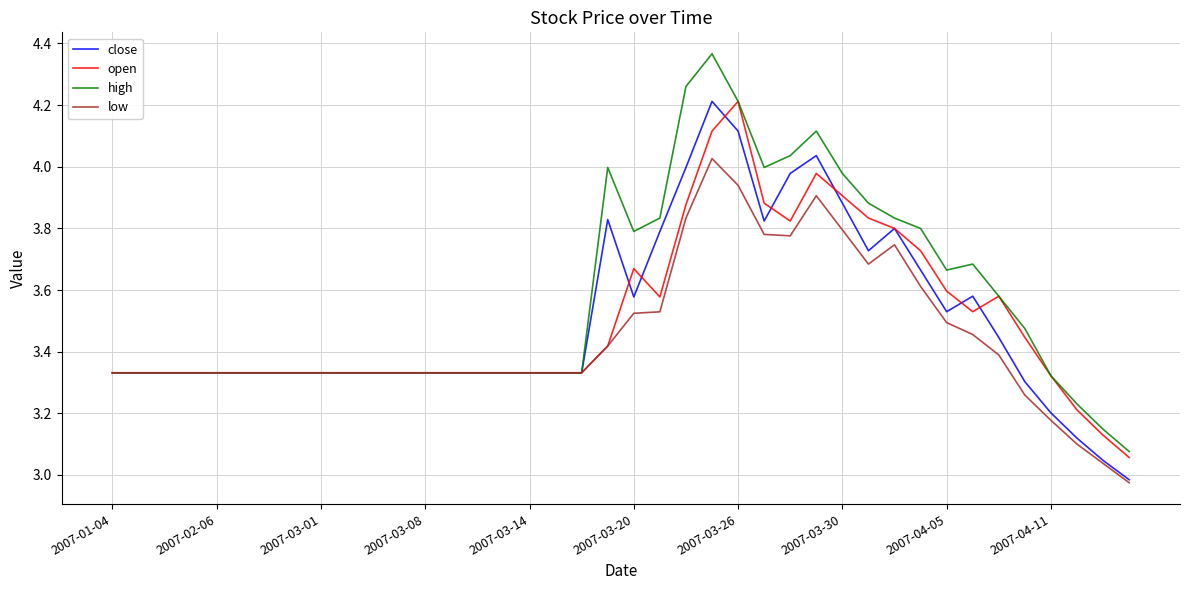

Which series has the largest range (max minus min)?

high